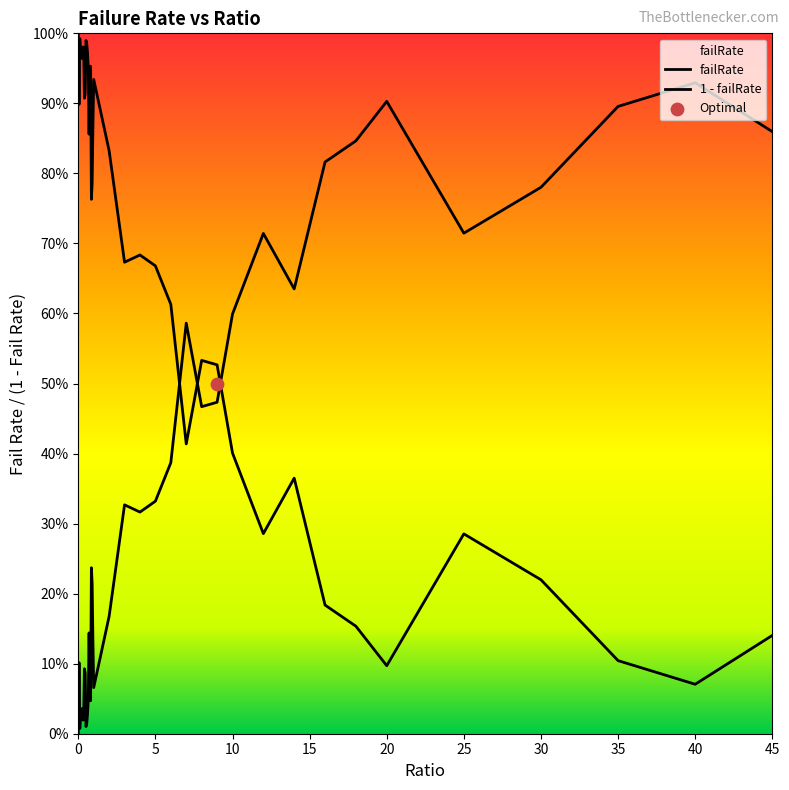

Which series contains the lowest Y value?

failRate